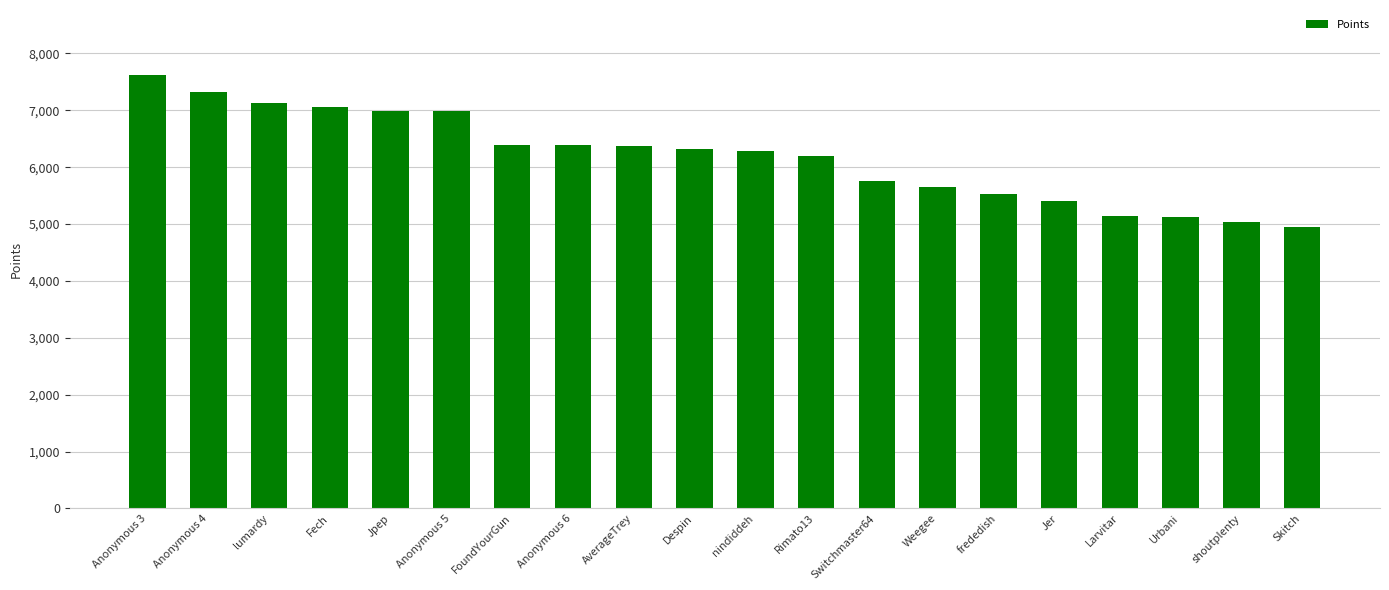

What is the change in value from Anonymous 3 to Anonymous 6?

-1235